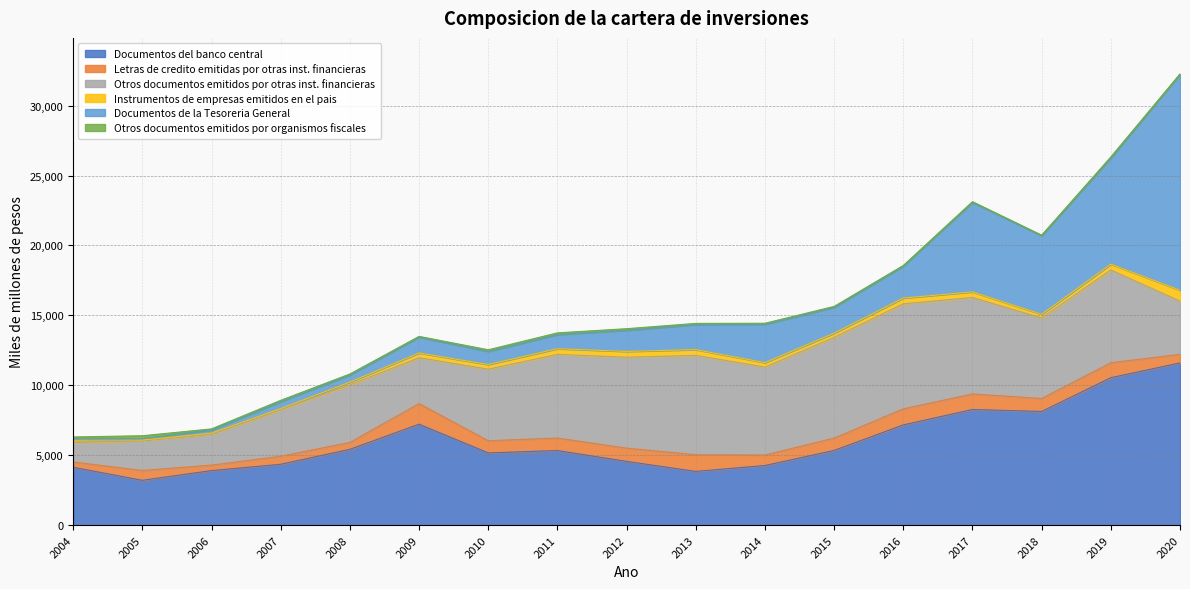

At 2014, list the series in order from largest to smallest.

Otros documentos emitidos por otras inst. financieras, Documentos del banco central, Documentos de la Tesoreria General, Letras de credito emitidas por otras inst. financieras, Instrumentos de empresas emitidos en el pais, Otros documentos emitidos por organismos fiscales